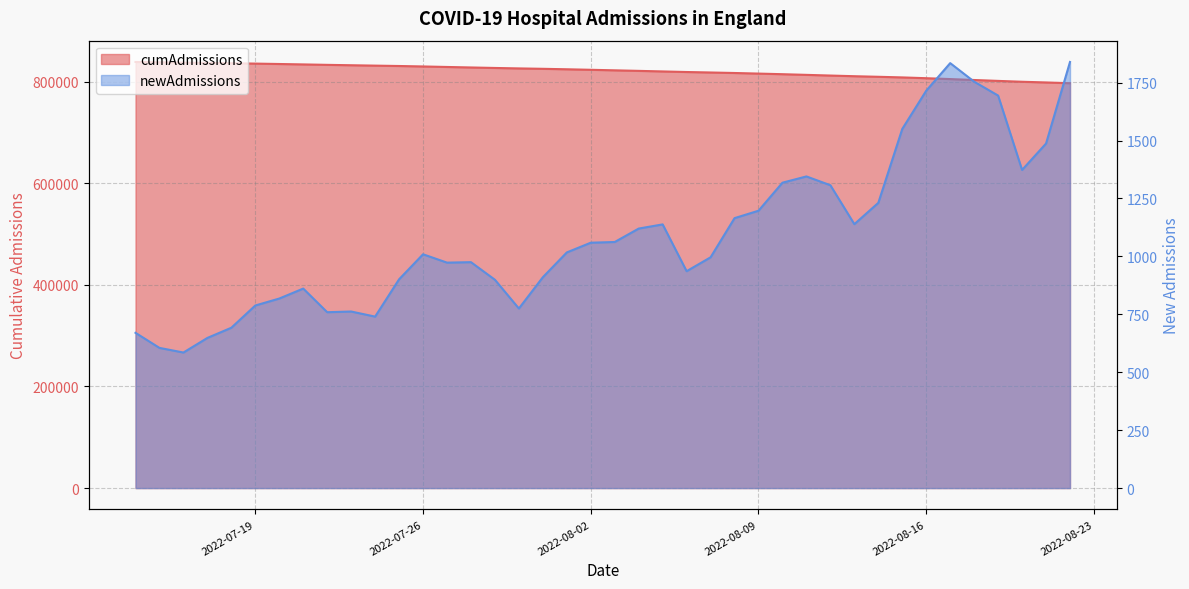

How many lines are shown in the chart?

2